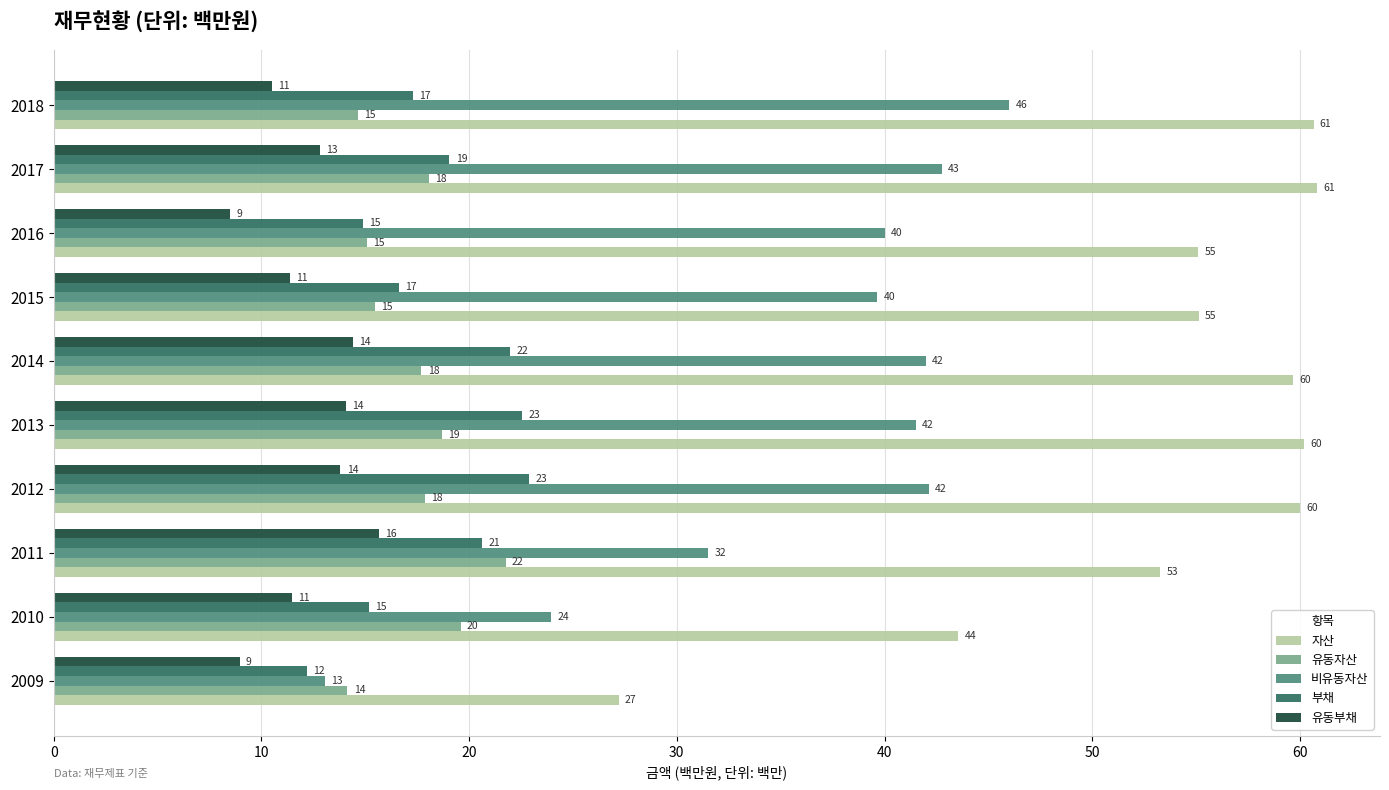

The value of 부채 at 2014 is 22.0. True or false?

True